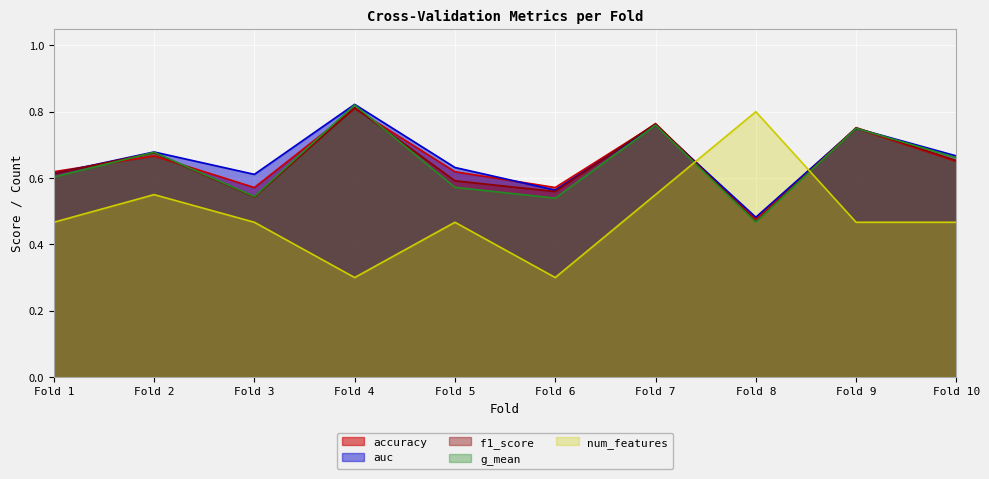

True or false: auc has a value of 0.3 at Fold 2.

False